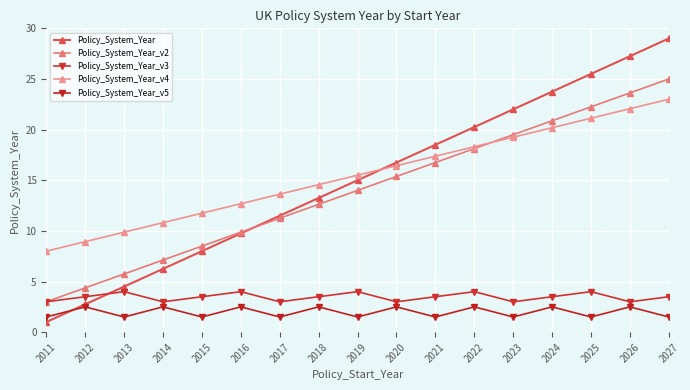

True or false: Policy_System_Year_v4 and Policy_System_Year intersect in this chart.

True